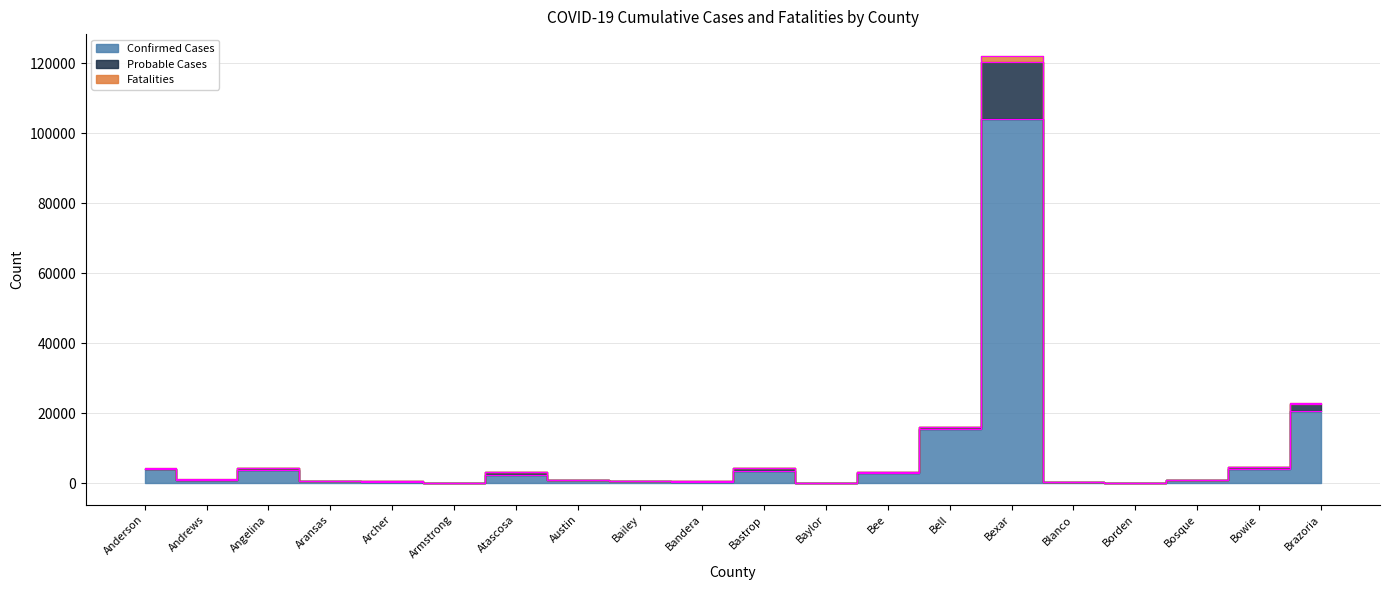

How many data points in Confirmed Cases are above 1022?

9